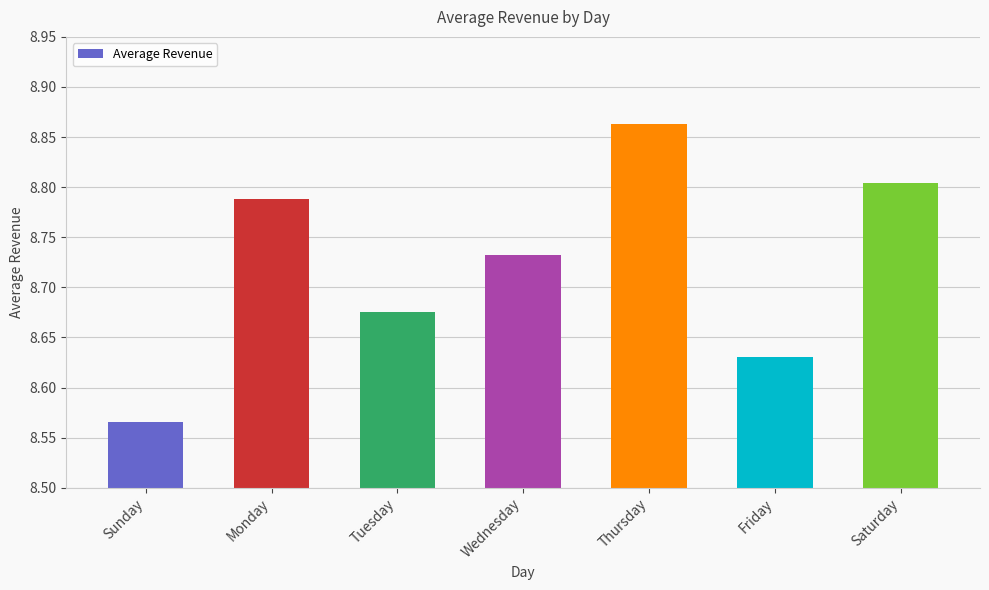

At which category does the chart reach its peak across all series?

Thursday